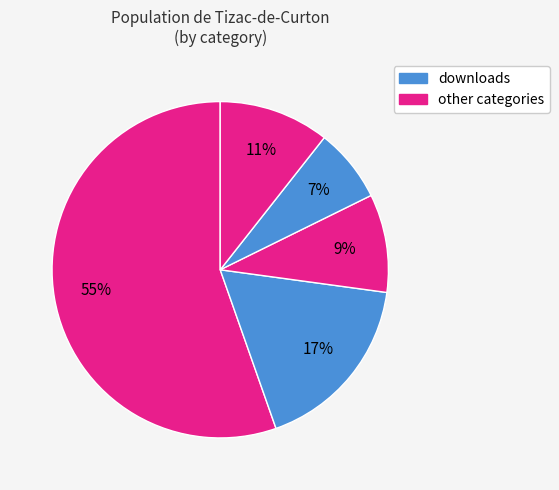

To the nearest percent, what is the average slice percentage?

20%